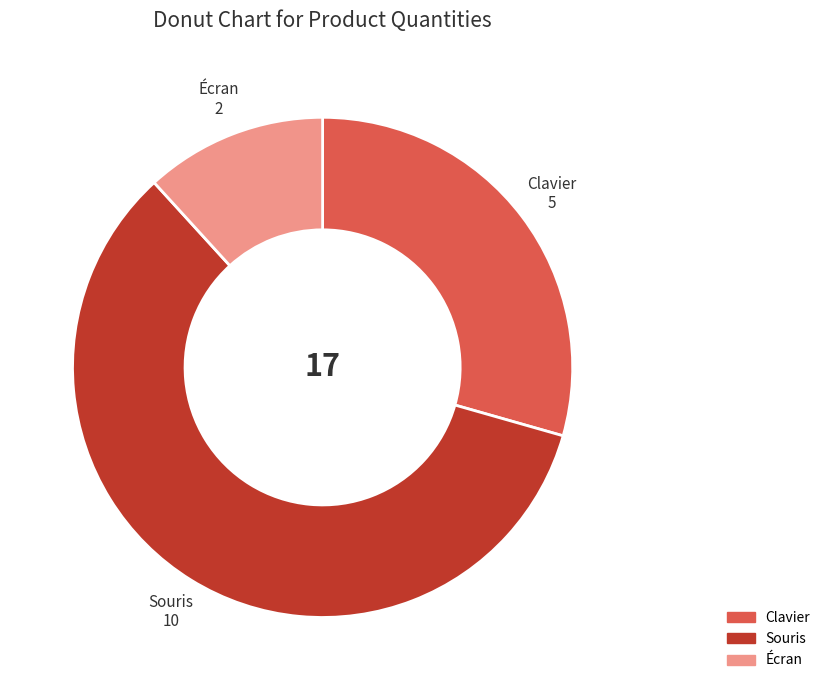

The Souris slice represents 51% of the pie. True or false?

False